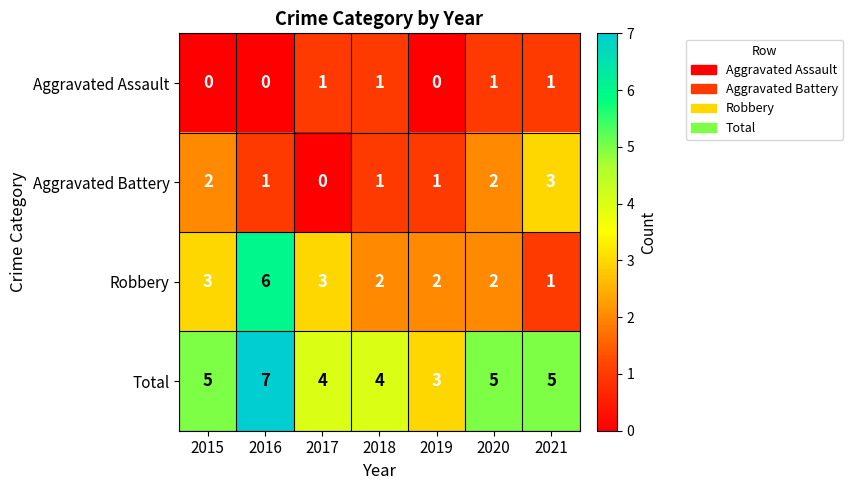

What is the difference between the highest and lowest values at 2019?

3